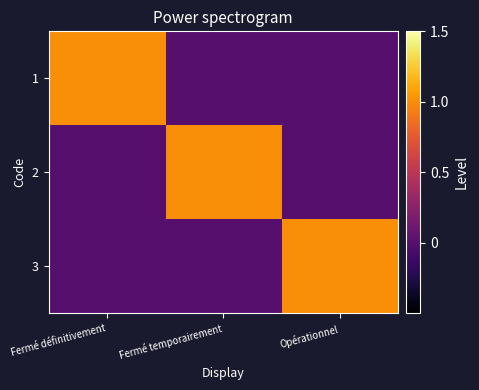

Reading left to right, what are all the values shown in this chart?

1: Fermé définitivement=1	Fermé temporairement=0	Opérationnel=0
2: Fermé définitivement=0	Fermé temporairement=1	Opérationnel=0
3: Fermé définitivement=0	Fermé temporairement=0	Opérationnel=1